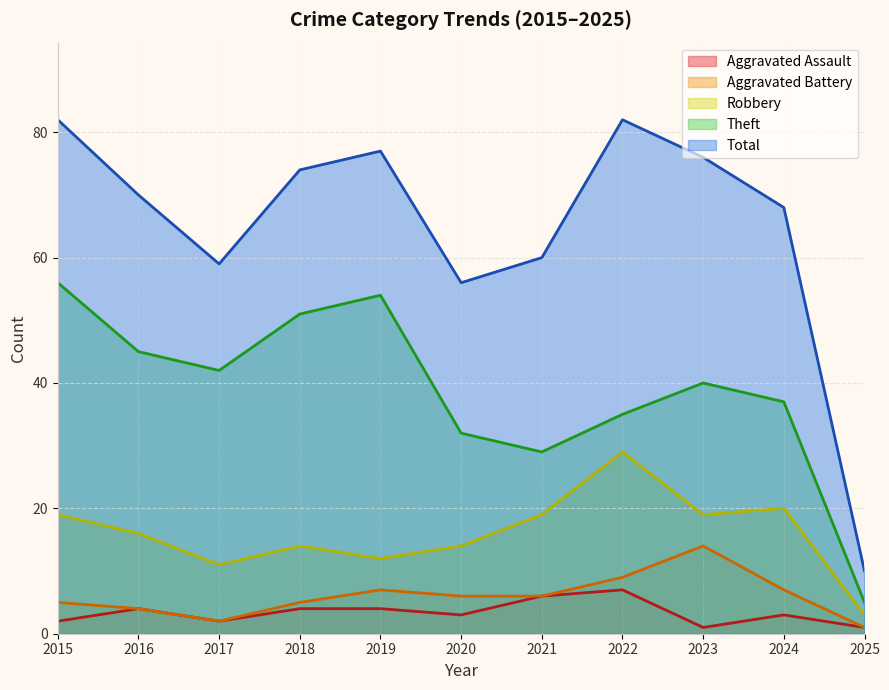

The value of Aggravated Battery at 2019 is 7. True or false?

True